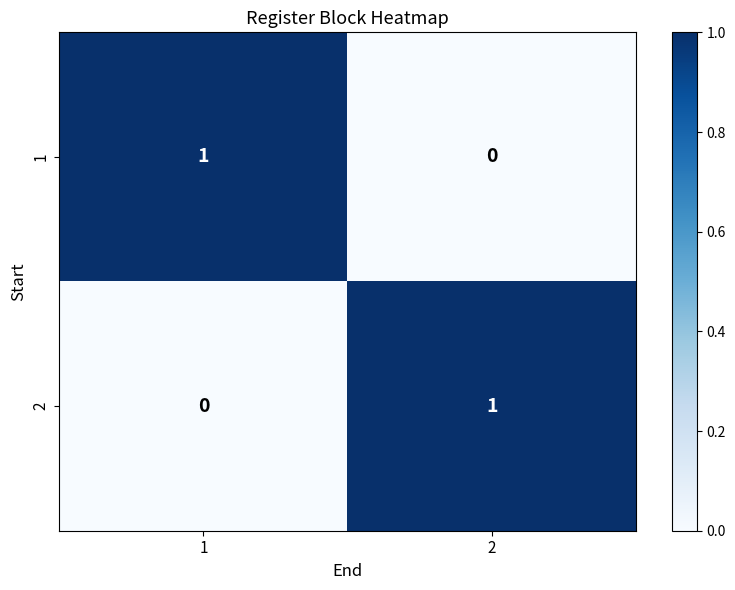

Rank the series at 1 from lowest to highest value.

2, 1